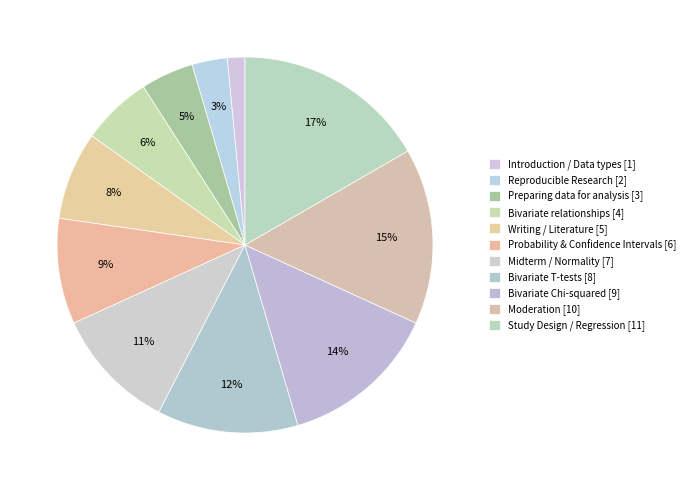

To the nearest percent, what is the combined percentage of Introduction / Data types and Bivariate relationships?

8%